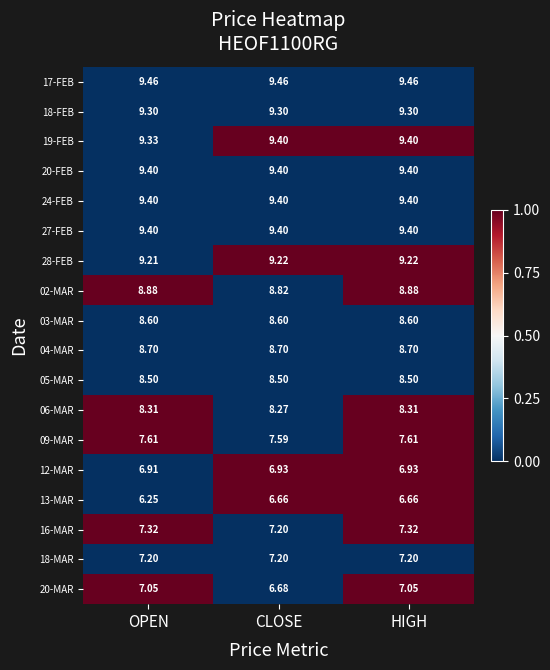

Is the value of 13-MAR at OPEN greater than the value of 05-MAR at CLOSE?

No